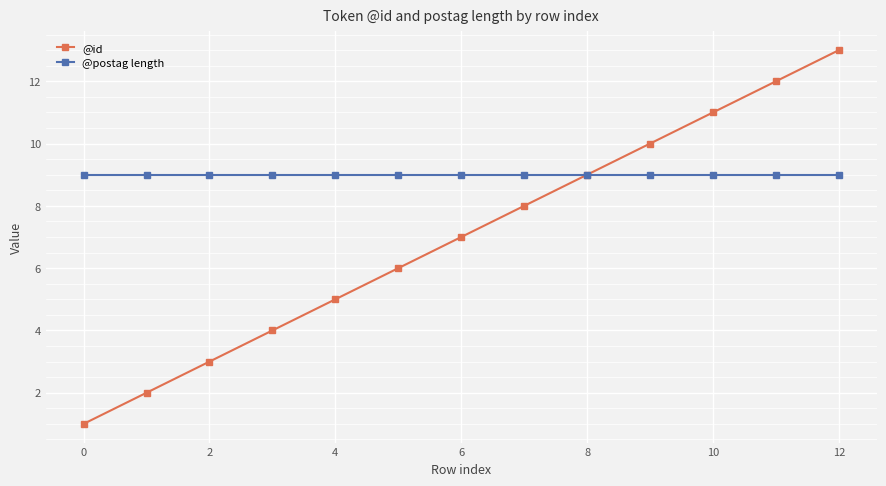

Which series has the widest spread of values?

@id